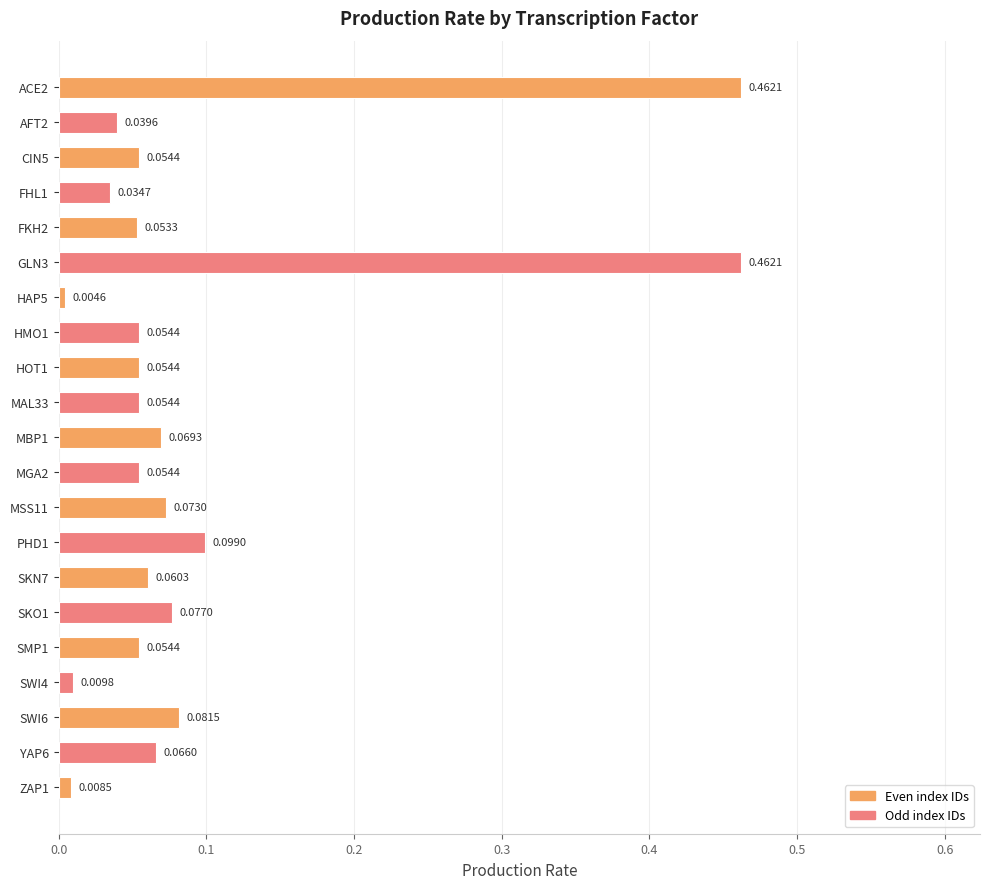

Between CIN5 and MBP1, which is larger?

MBP1